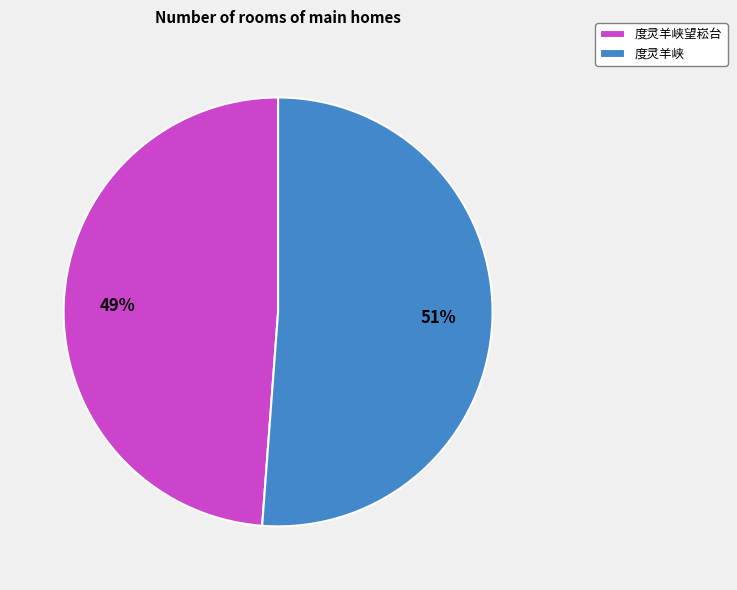

Is the sum of 度灵羊峡望崧台 and 度灵羊峡 greater than half?

Yes